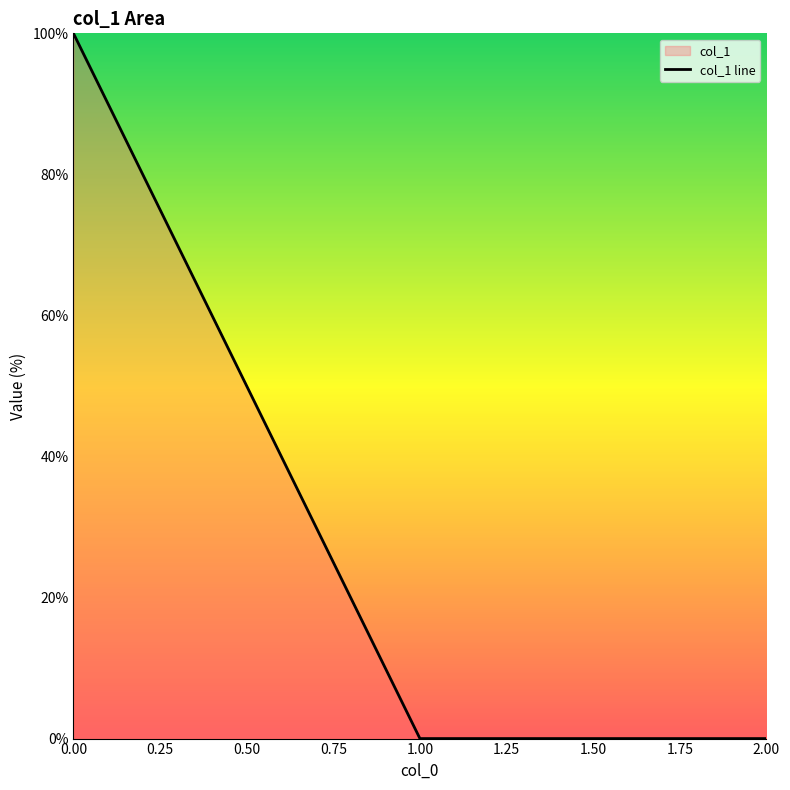

What is the average value?

33.3